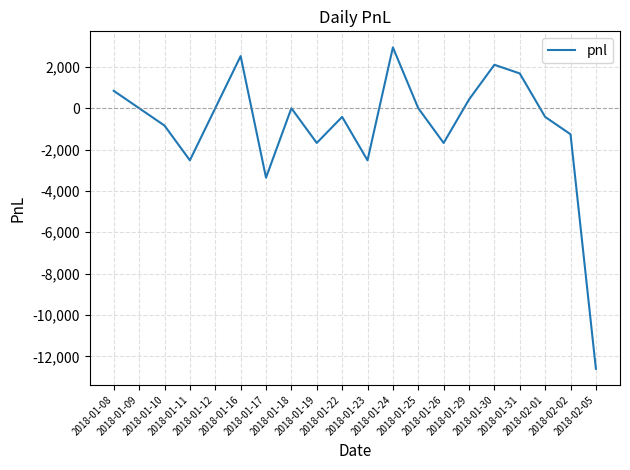

What is the maximum value shown in the chart?

2940